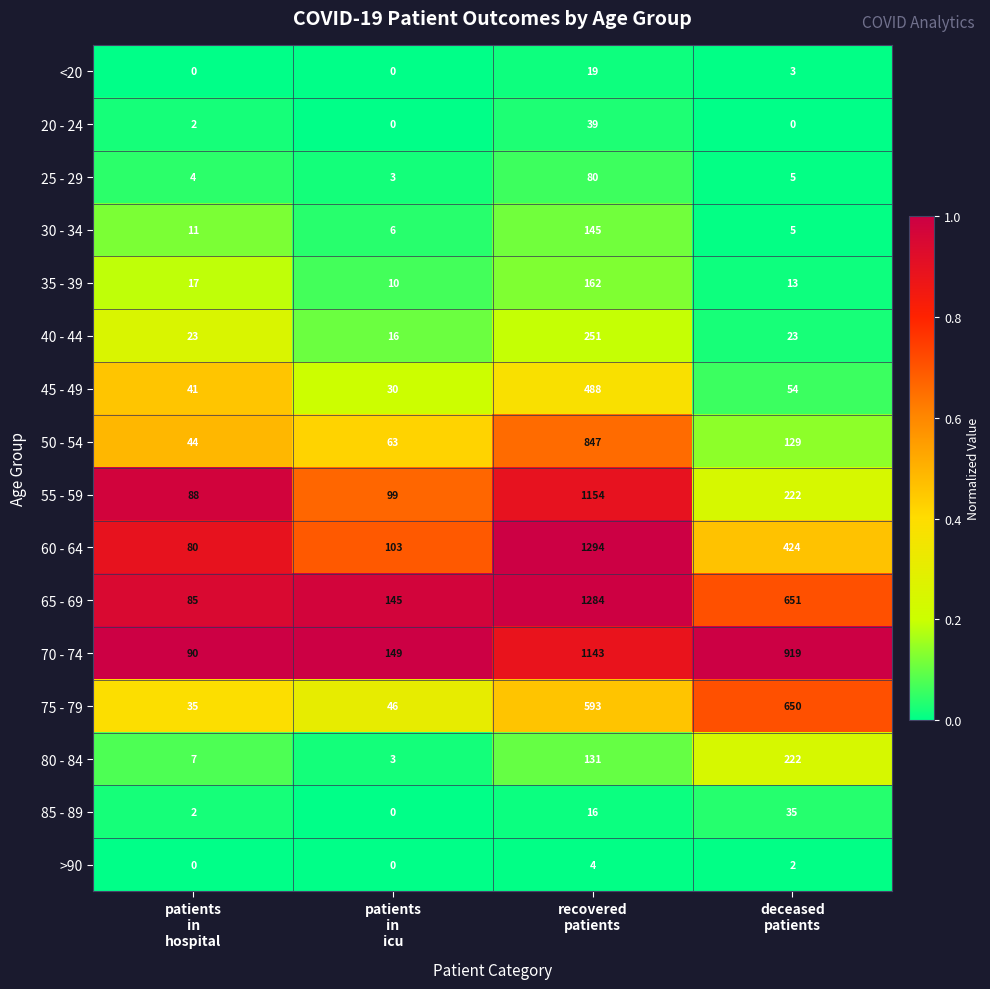

Which series has the largest total across all categories?

70 - 74